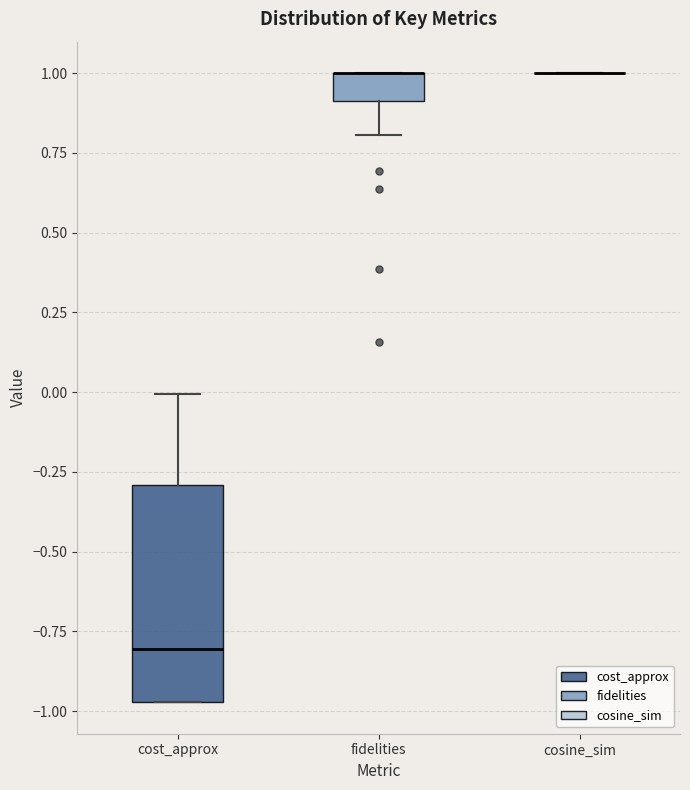

Reading left to right, transcribe this box plot: for each box, give where its median line is, the range the box spans, and where its two whiskers end, as read against the y-axis. The values are not printed on the chart, so give them approximately, as read against the axis.

cost_approx: median -0.80, box -0.95 to -0.30, whiskers -0.95 to 0.00
fidelities: median 1.00 (drawn on the box's upper edge), box 0.90 to 1.00, whiskers 0.80 to 1.00
cosine_sim: box collapsed to a line at 1.00, whiskers 1.00 to 1.00